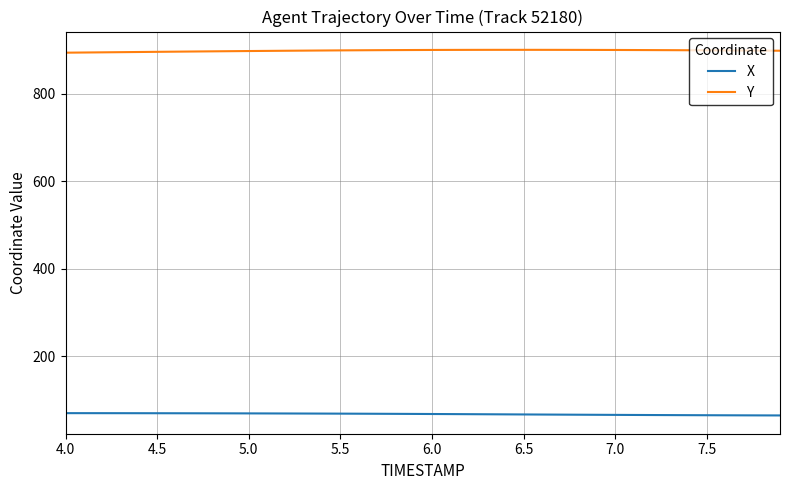

True or false: X and Y cross at least once.

False